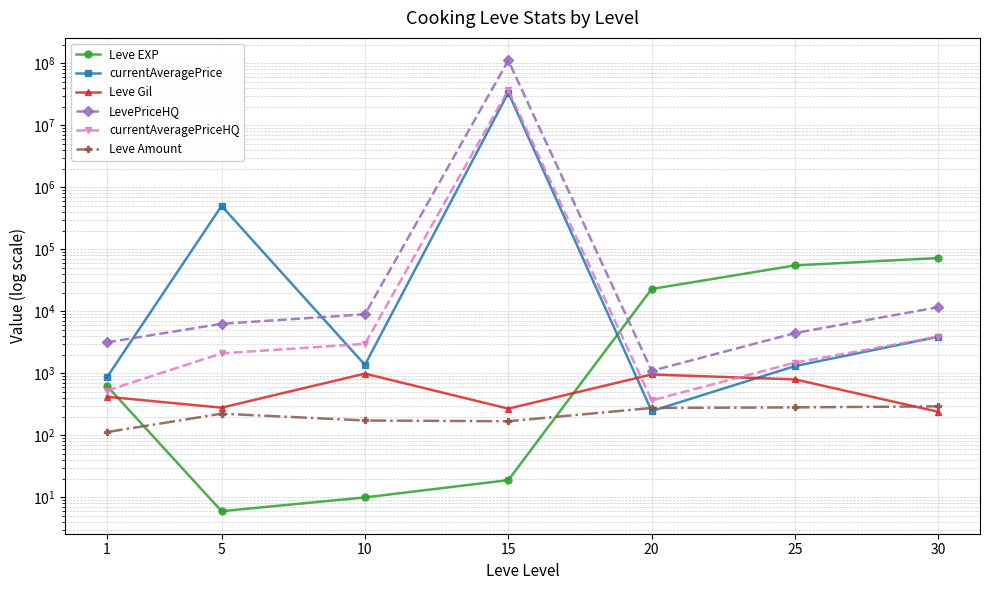

Where is the first local maximum for currentAveragePrice?

5